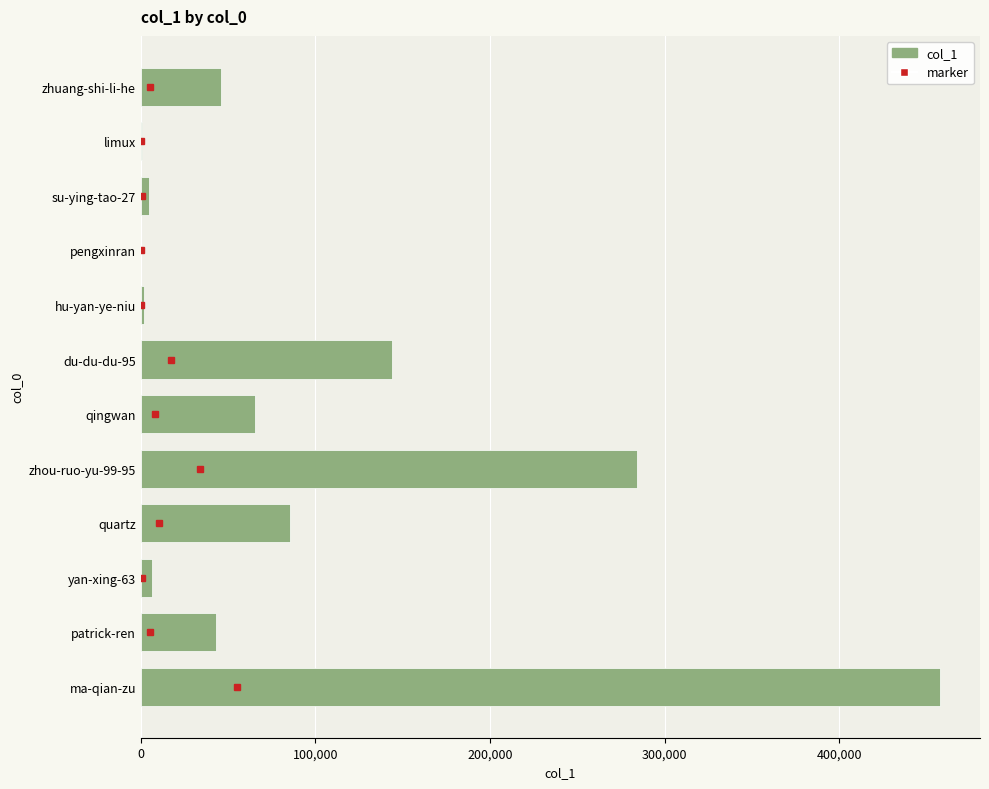

What is the sum of the values at patrick-ren and quartz?

128646